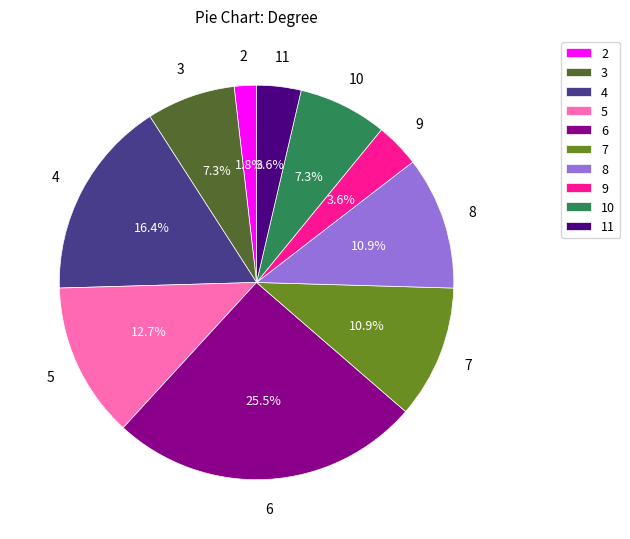

To the nearest percent, what is the average slice percentage?

10%